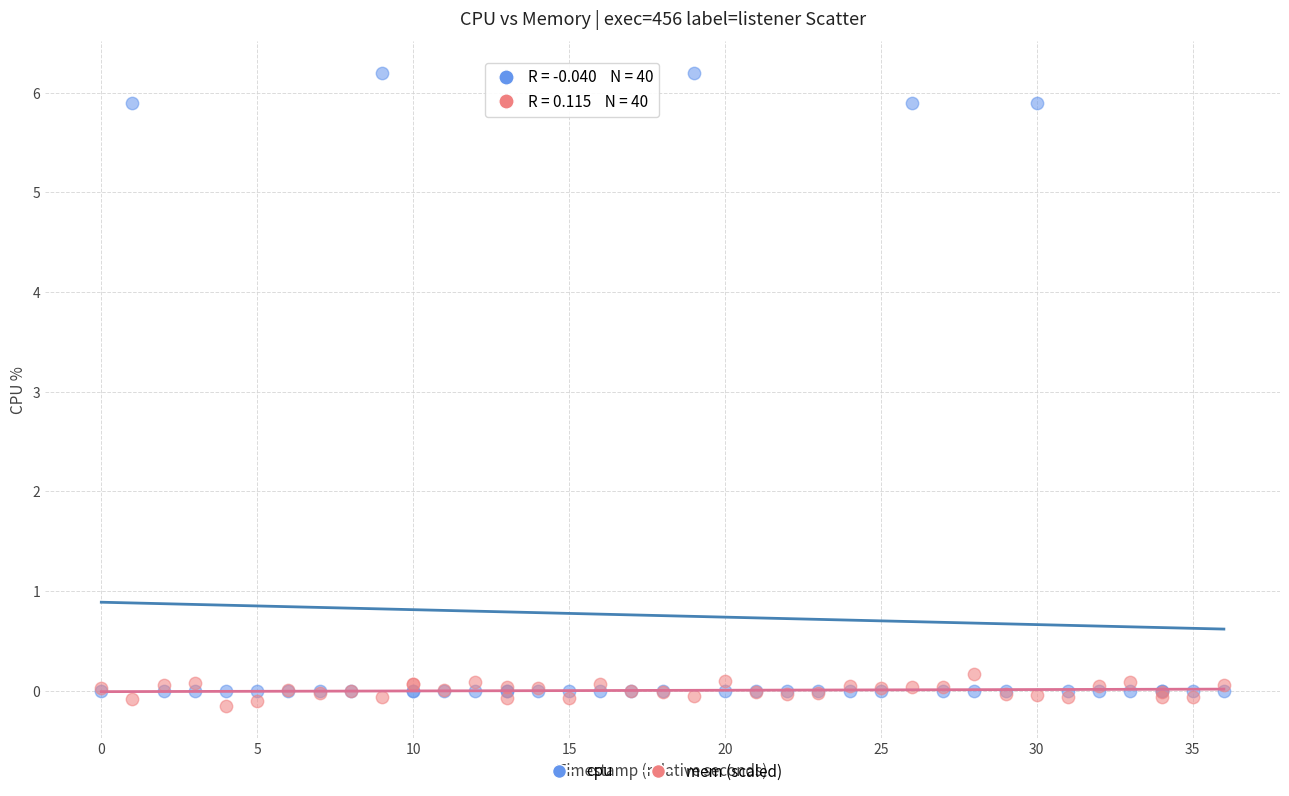

Which series has the largest Y range (max minus min)?

cpu